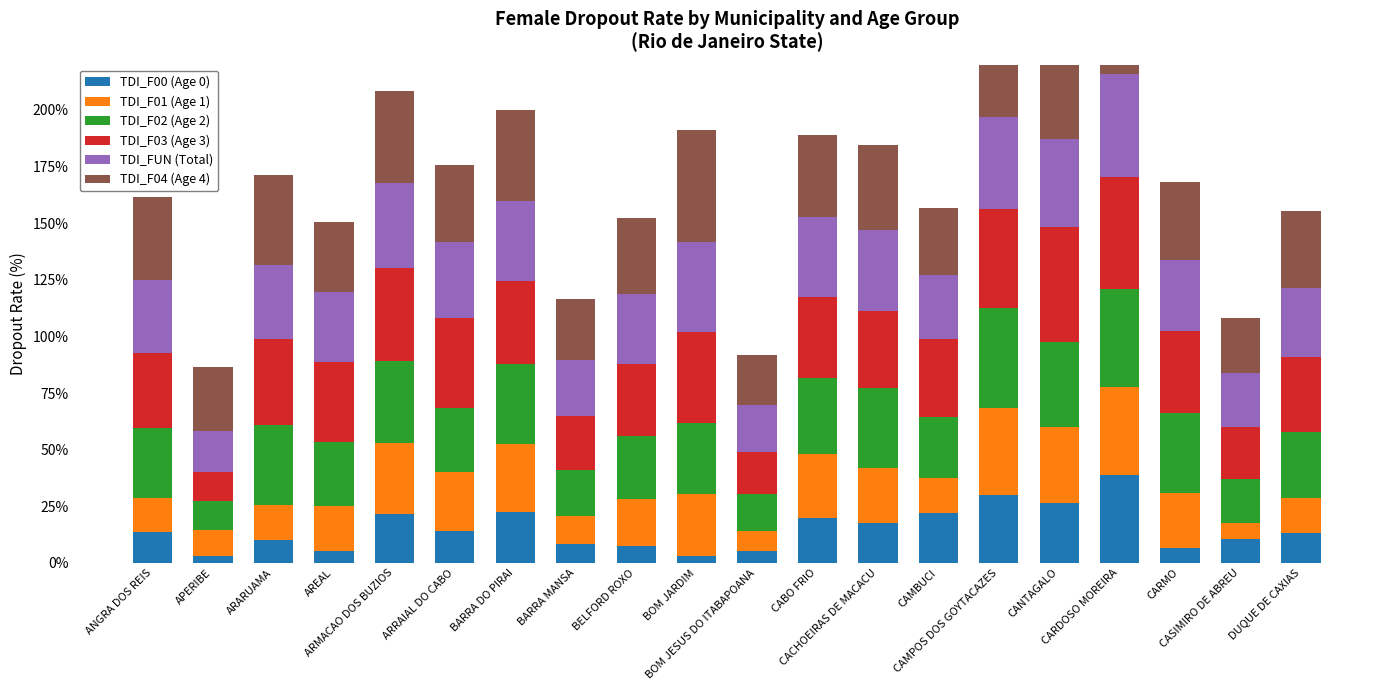

What is the maximum value for TDI_F02 (Age 2)?

43.9